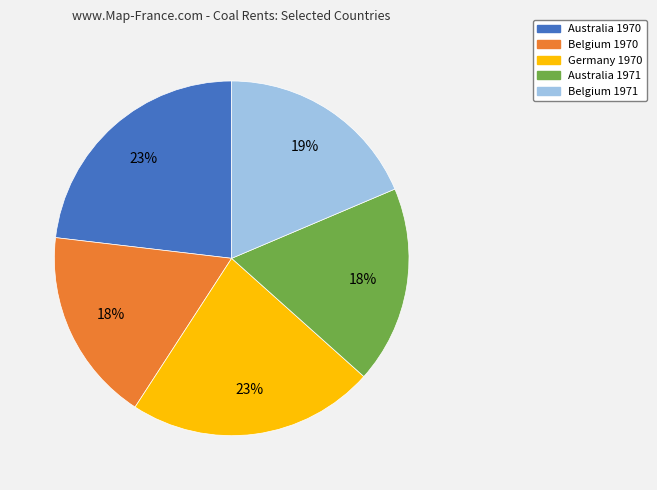

To the nearest percent, what is the difference between the largest and smallest slice percentages?

5%